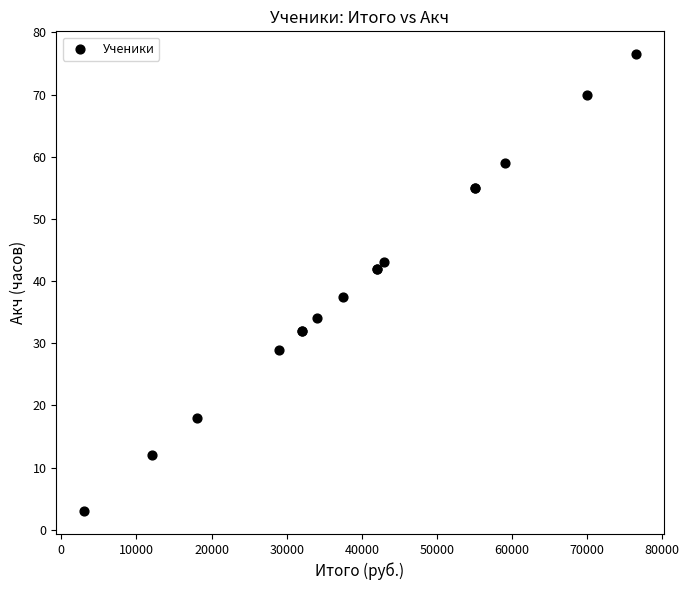

What Y value in the scatter plot is closest to 39?

37.5